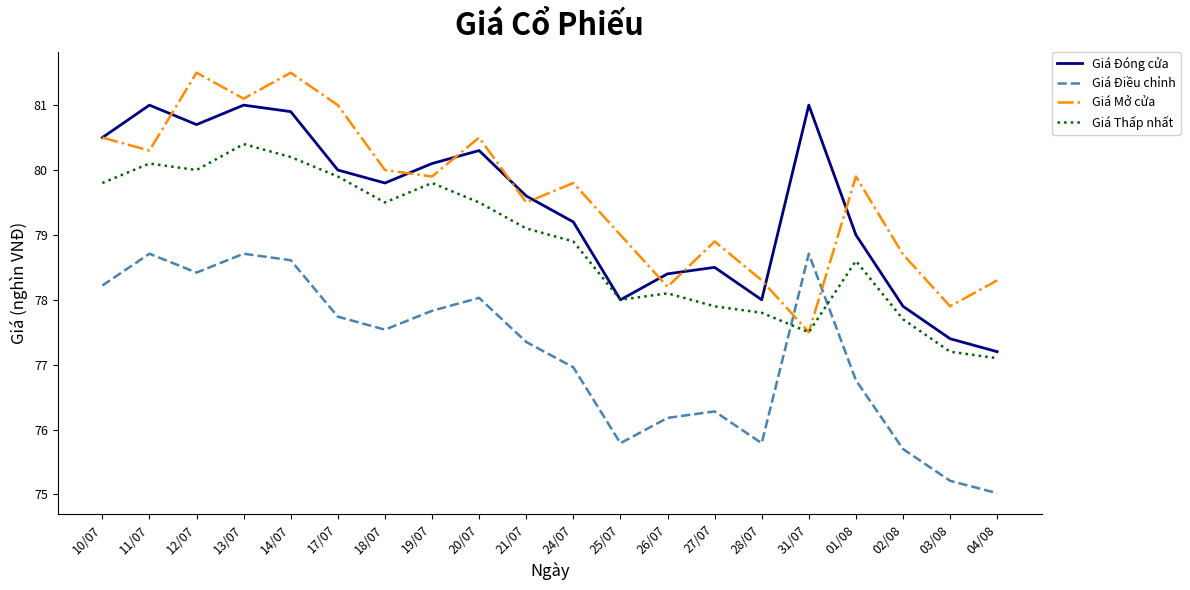

What is the sum of the Giá Đóng cửa values at 02/08 and 26/07?

156.3